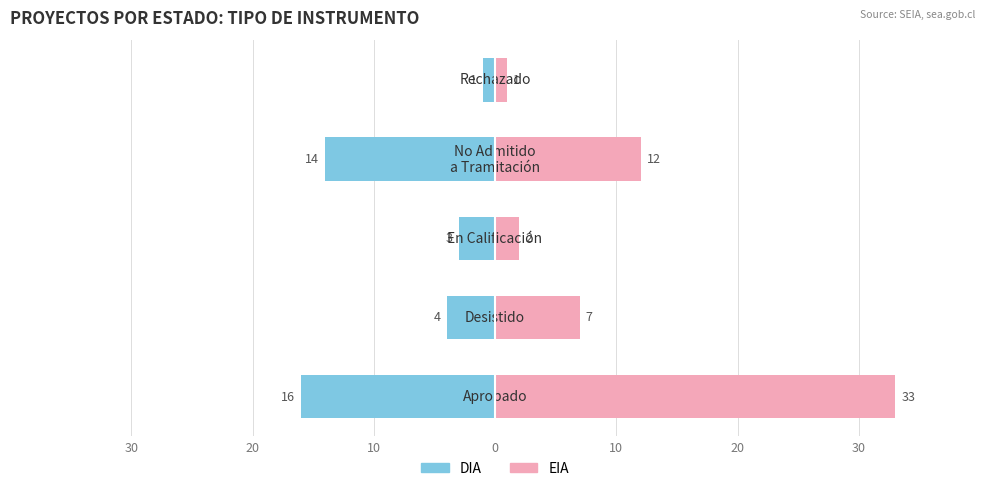

Reading right to left, transcribe all the data shown in this chart.

DIA: -1	-14	-3	-4	-16
EIA: 1	12	2	7	33